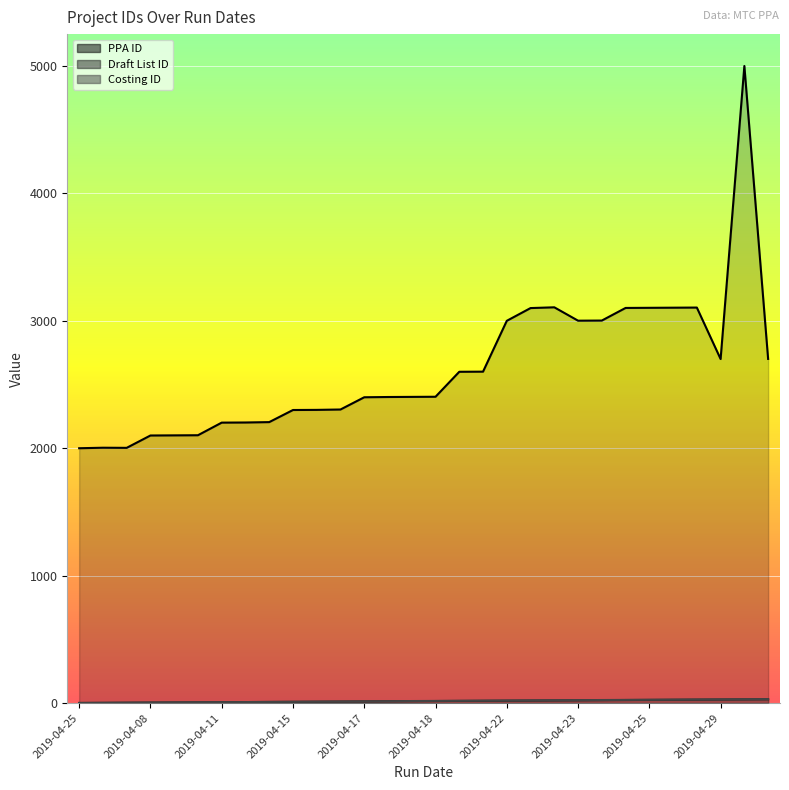

What is the minimum value shown in the chart?

1